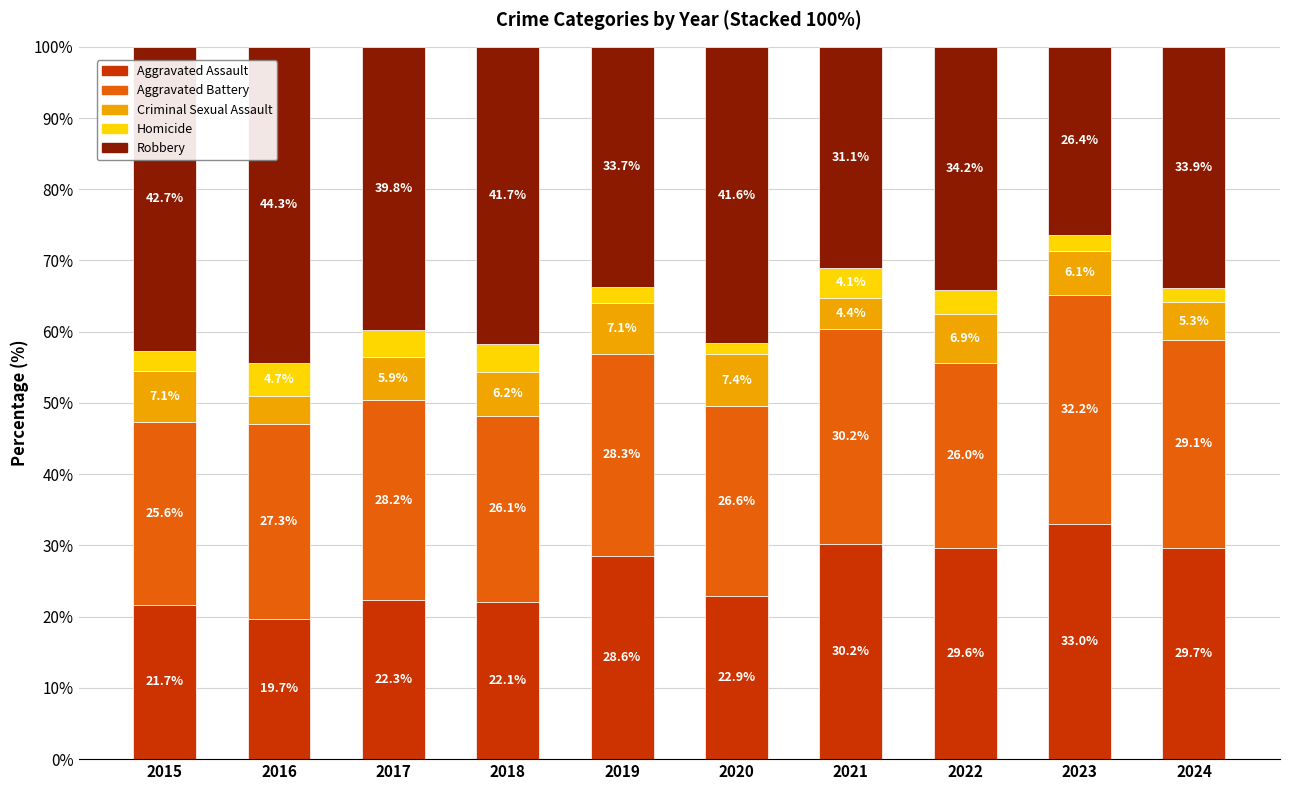

How many data points in Aggravated Assault are less than 28?

5